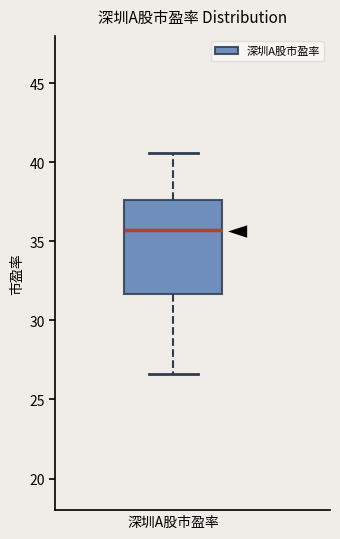

Read this box plot against the y-axis: the position of the median line, the range covered by the box, and the ends of both whiskers. The values are not printed on the chart, so give them approximately, as read against the axis.

median 35.5, box 31.5 to 37.5, whiskers 26.5 to 40.5